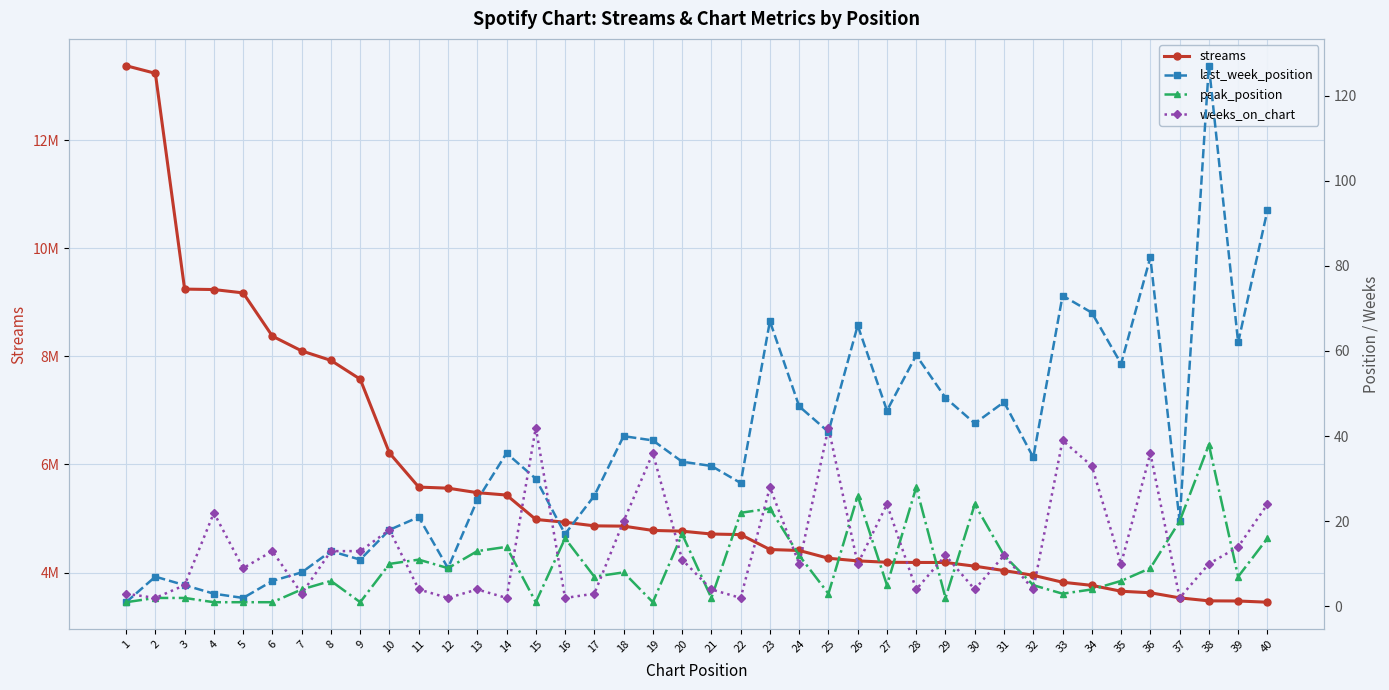

Between 16 and 20, which series saw the biggest shift?

streams